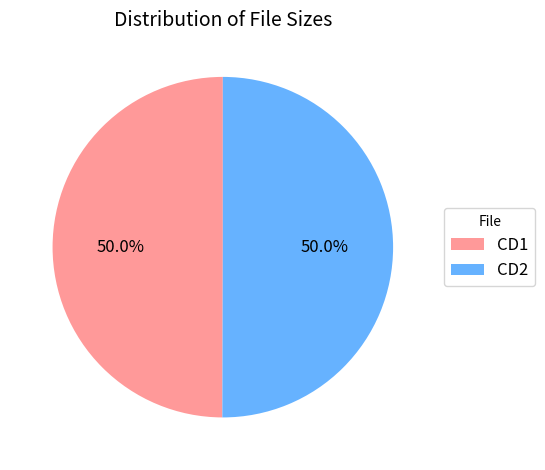

The CD2 slice represents 50% of the pie. True or false?

True